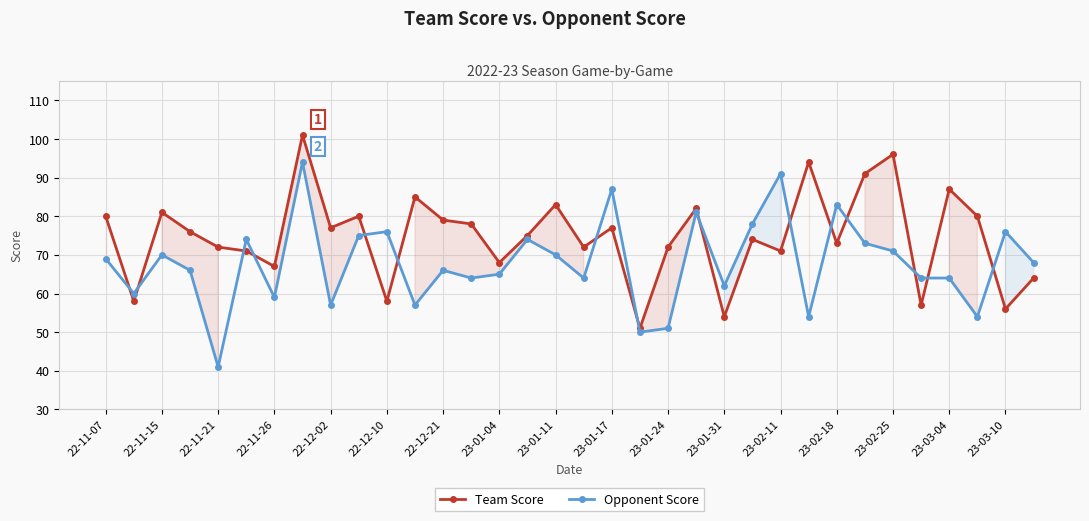

What is the difference between the maximum and second lowest values in the Opponent Score series?

44